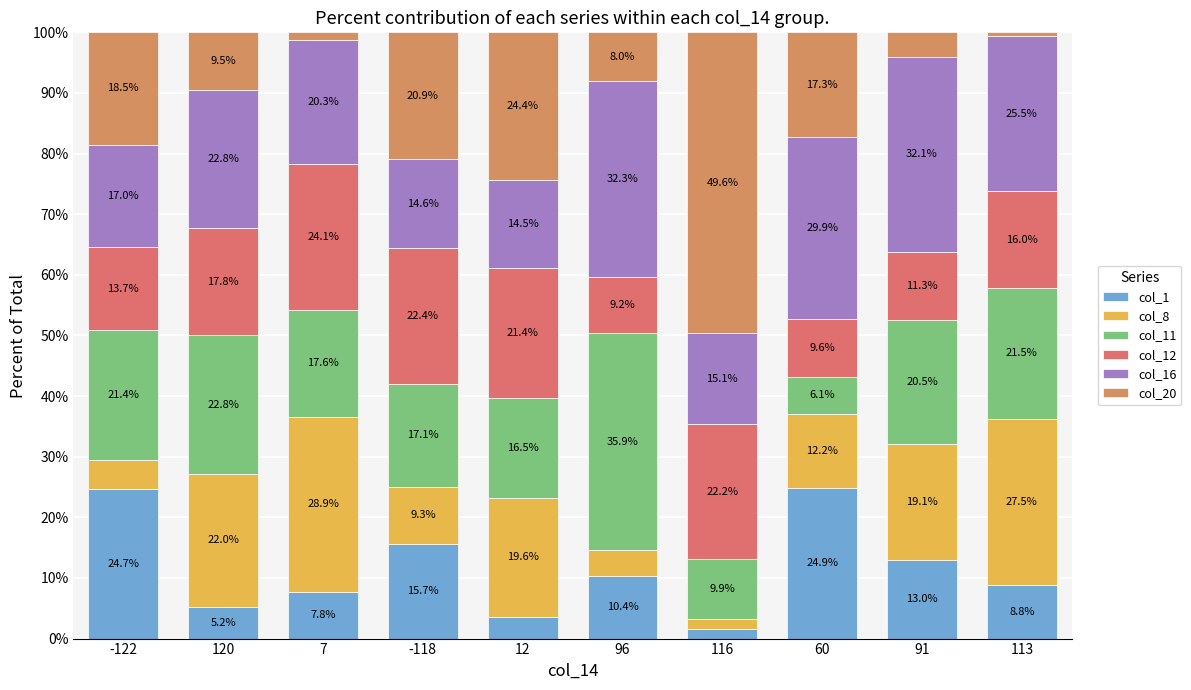

How many bars are there in total?

10